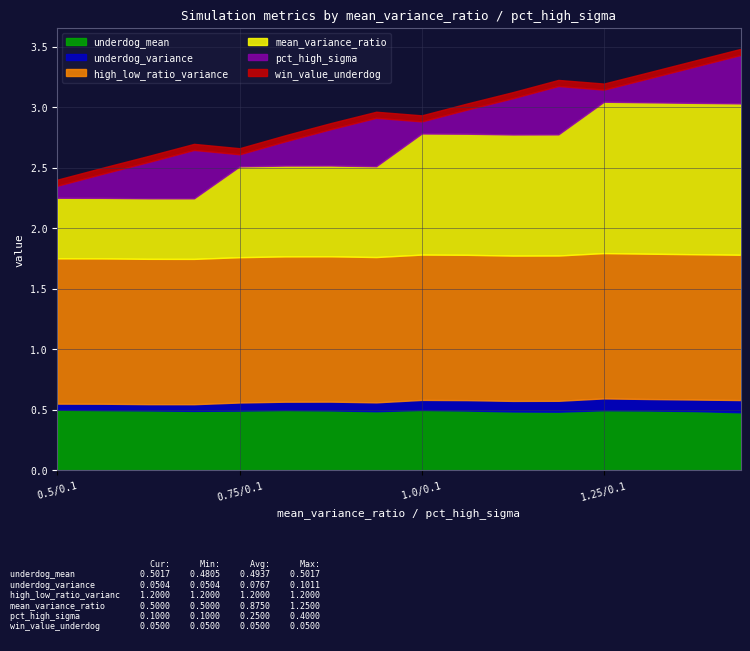

What is the total value across all series at 0.5/0.4?

2.7